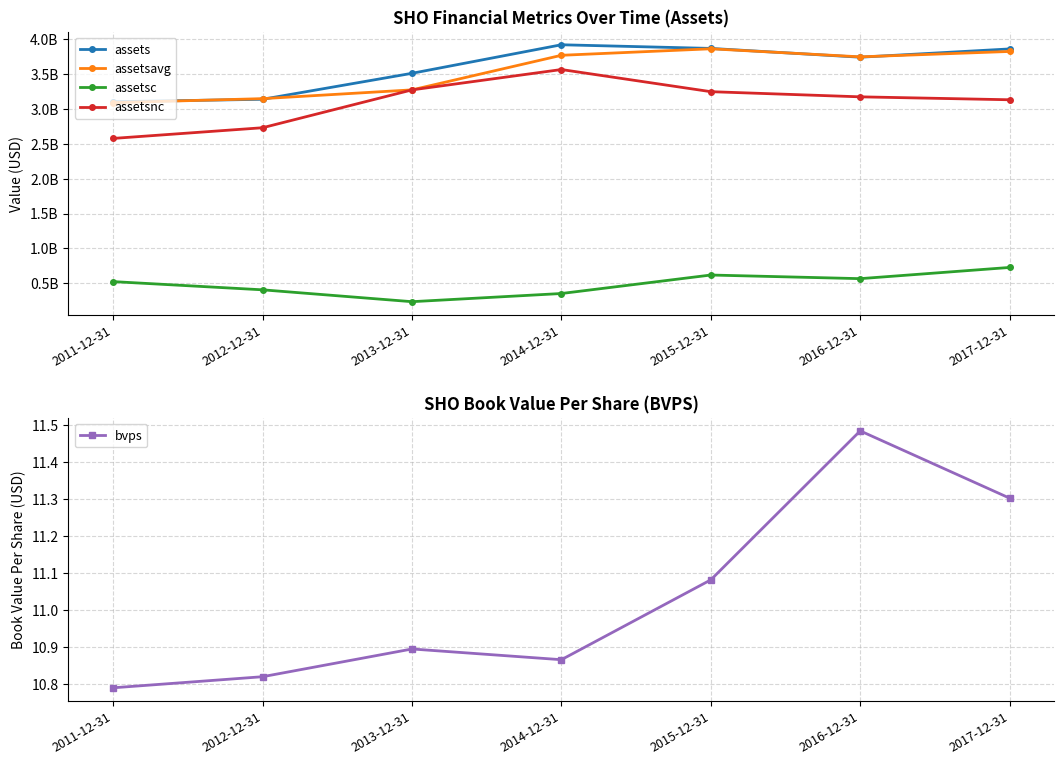

Which series ends up on top after the final intersection of assets and assetsavg?

assets